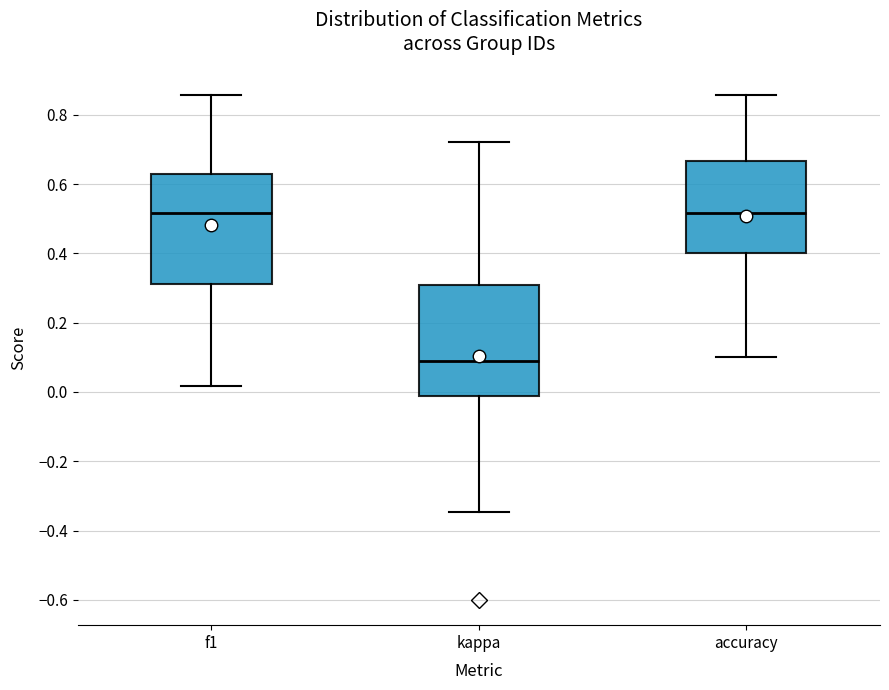

Reading left to right, transcribe this box plot: for each box, give where its median line is, the range the box spans, and where its two whiskers end, as read against the y-axis. The values are not printed on the chart, so give them approximately, as read against the axis.

f1: median 0.52, box 0.32 to 0.62, whiskers 0.02 to 0.86
kappa: median 0.08, box -0.02 to 0.30, whiskers -0.34 to 0.72
accuracy: median 0.52, box 0.40 to 0.66, whiskers 0.10 to 0.86